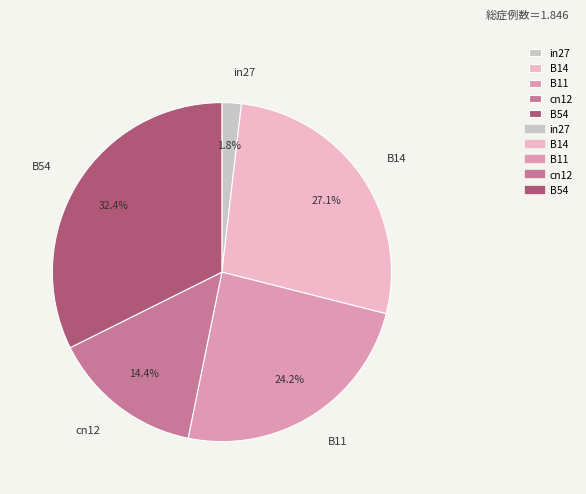

Which slice is the largest?

B54